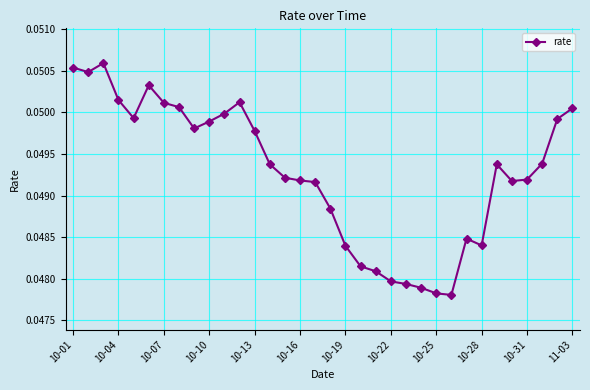

How many series are shown in this chart?

1